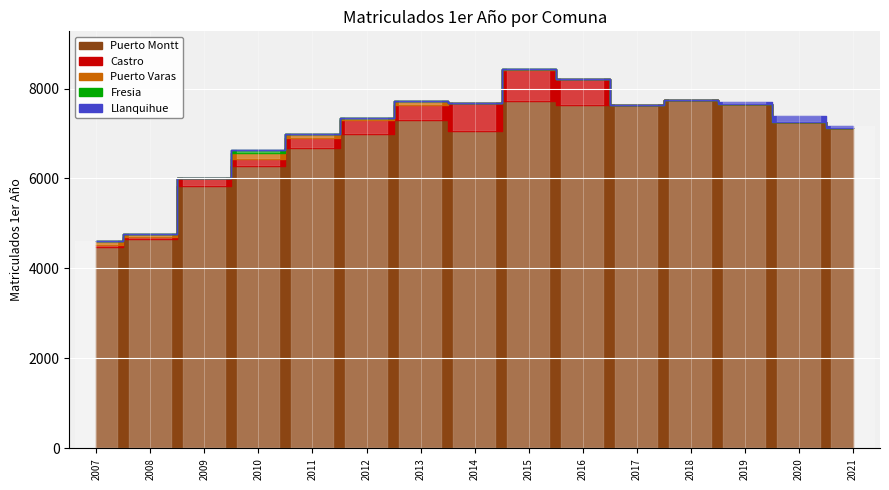

What are all the series names shown in the legend?

Puerto Montt, Castro, Puerto Varas, Fresia, Llanquihue